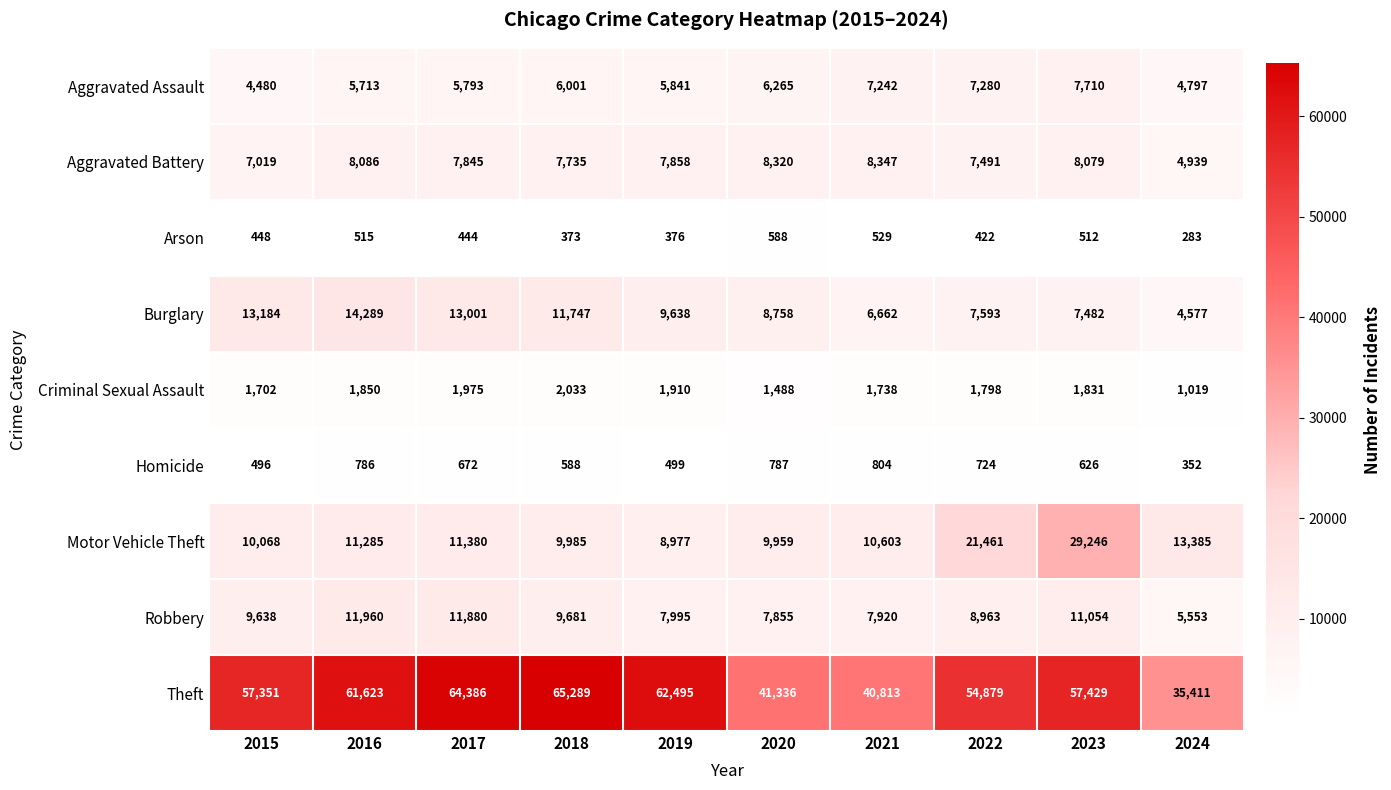

What is the sum of all Burglary values?

96931